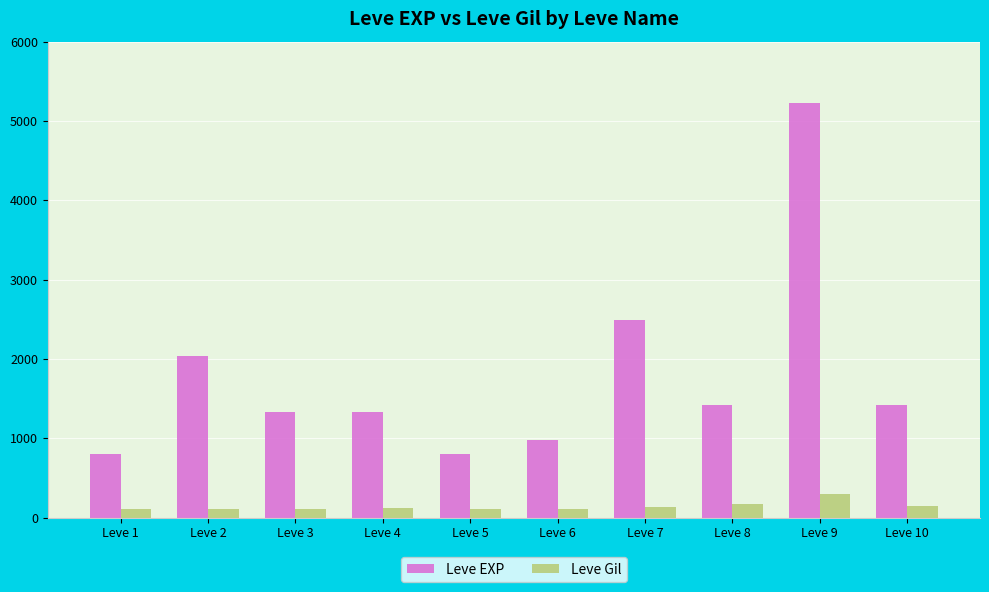

At which category is the sum across all series the highest?

Leve 9